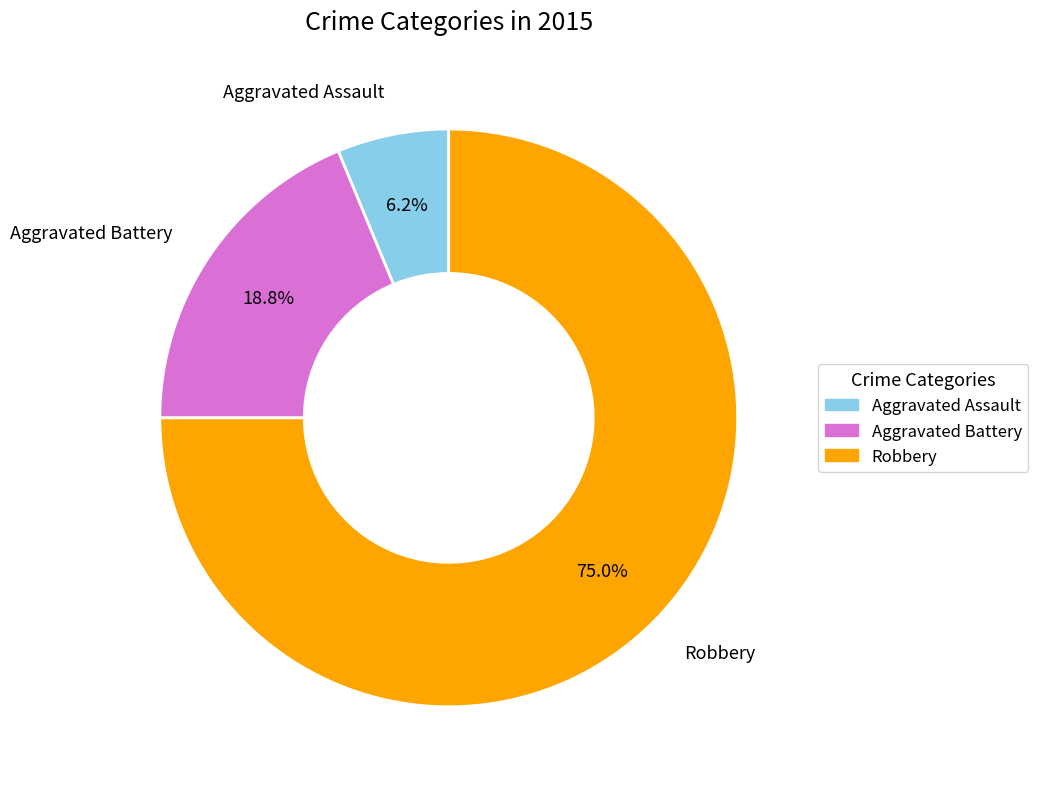

The Aggravated Battery slice represents 19% of the pie. True or false?

True